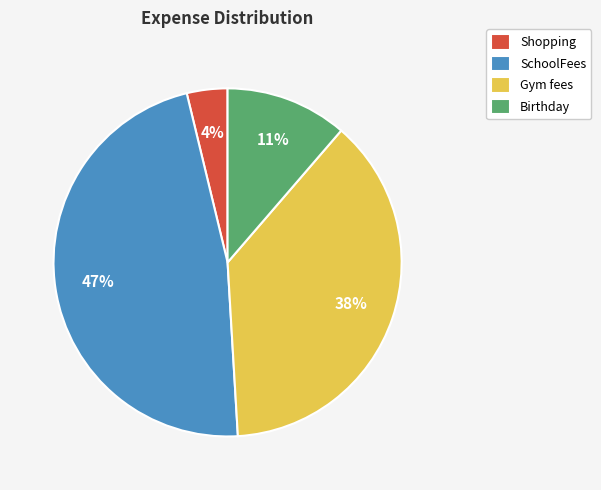

The Shopping slice represents 11% of the pie. True or false?

False